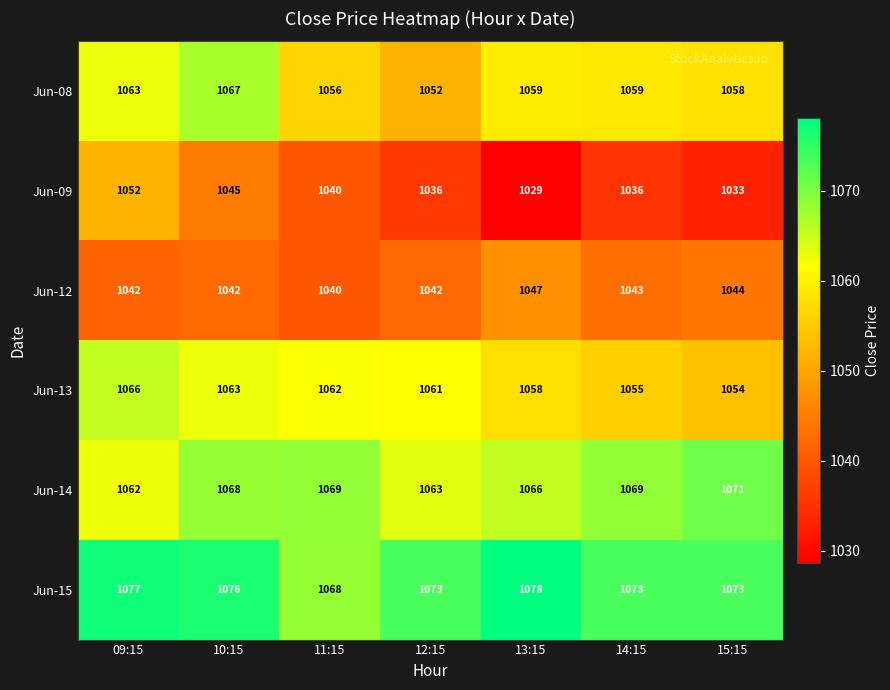

Rank the series at 13:15 from lowest to highest value.

Jun-09, Jun-12, Jun-13, Jun-08, Jun-14, Jun-15